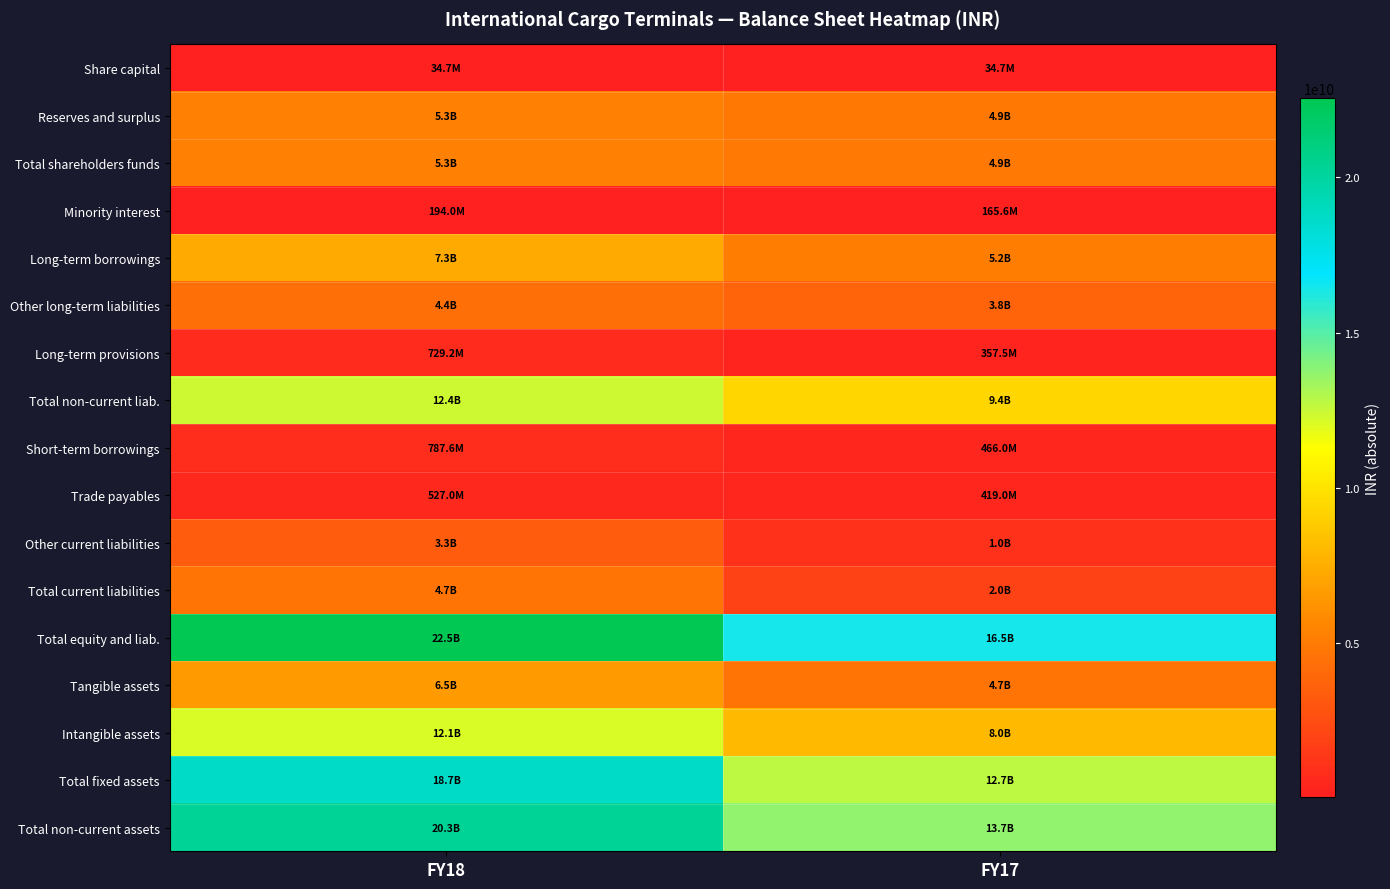

Between FY18 and FY17, which series saw the biggest shift?

Total non-current assets